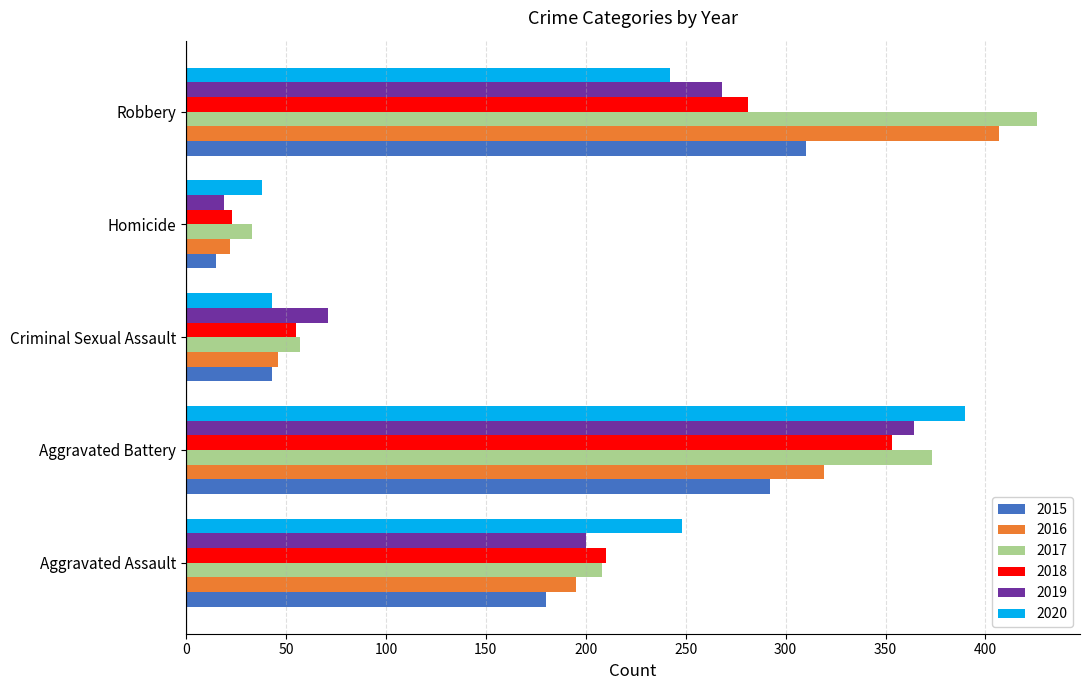

Between Aggravated Assault and Criminal Sexual Assault, which series saw the biggest shift?

2020